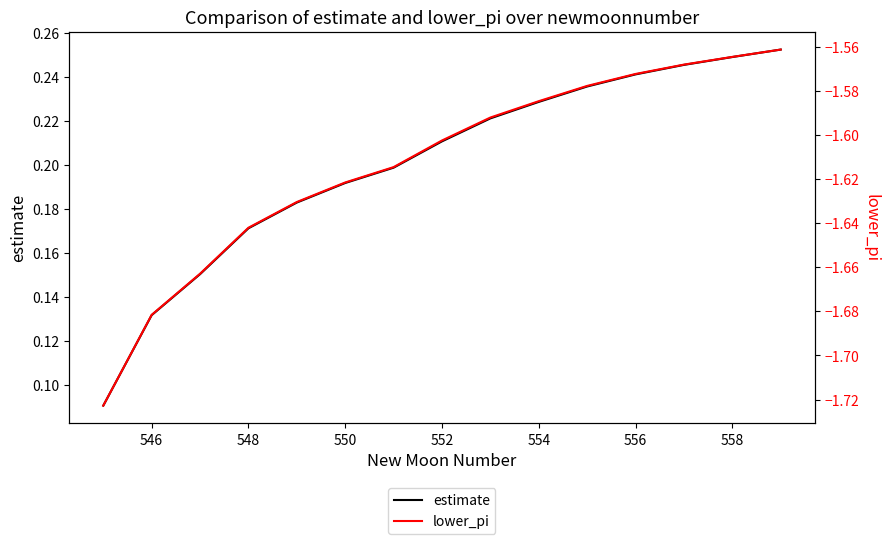

What value does the lower_pi series have at 556?

-1.6